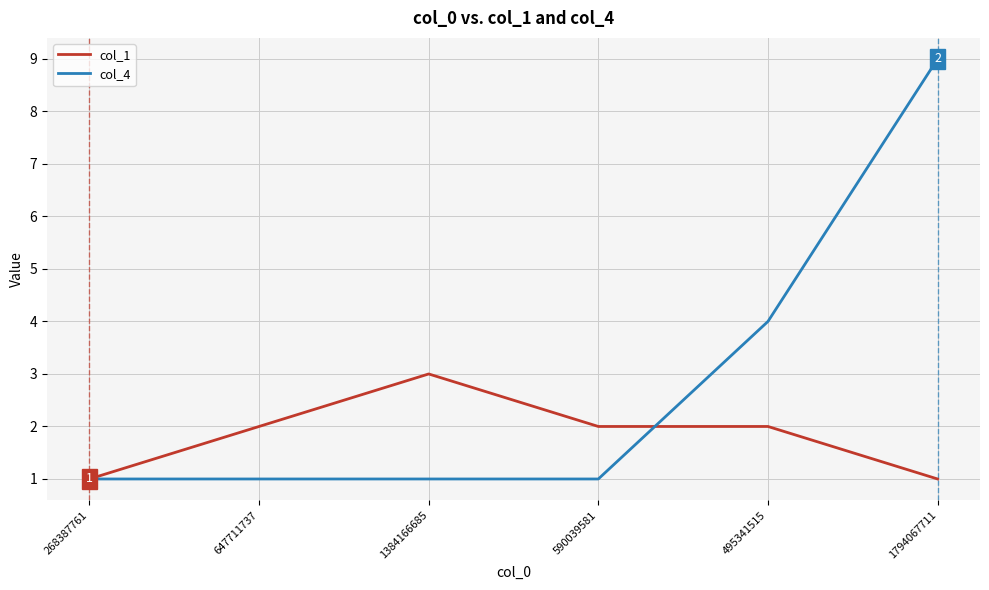

The value of col_4 at 647711737 is 0. True or false?

False